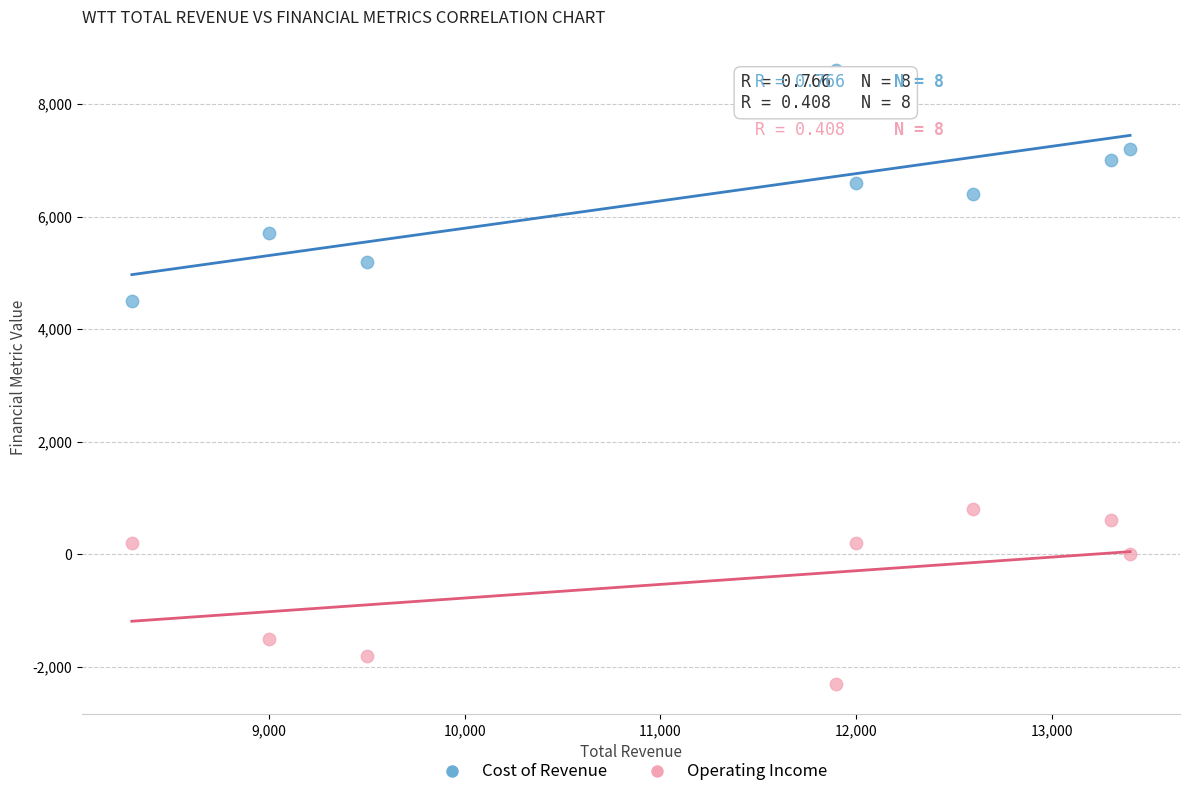

Which series has the widest spread of Y values?

Cost of Revenue